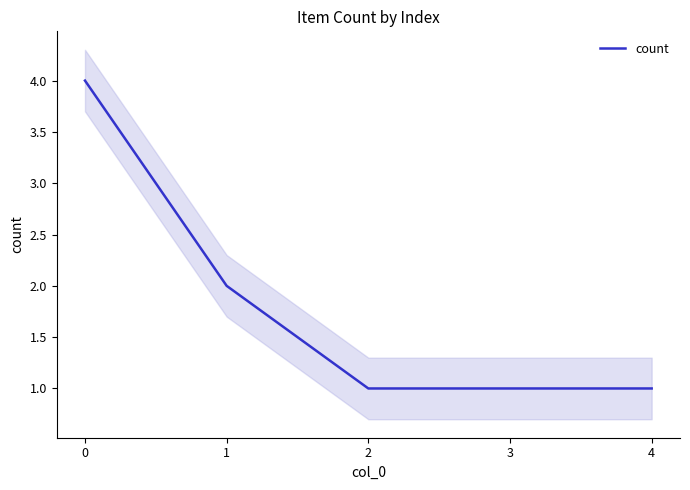

Does the chart have visible grid lines?

No